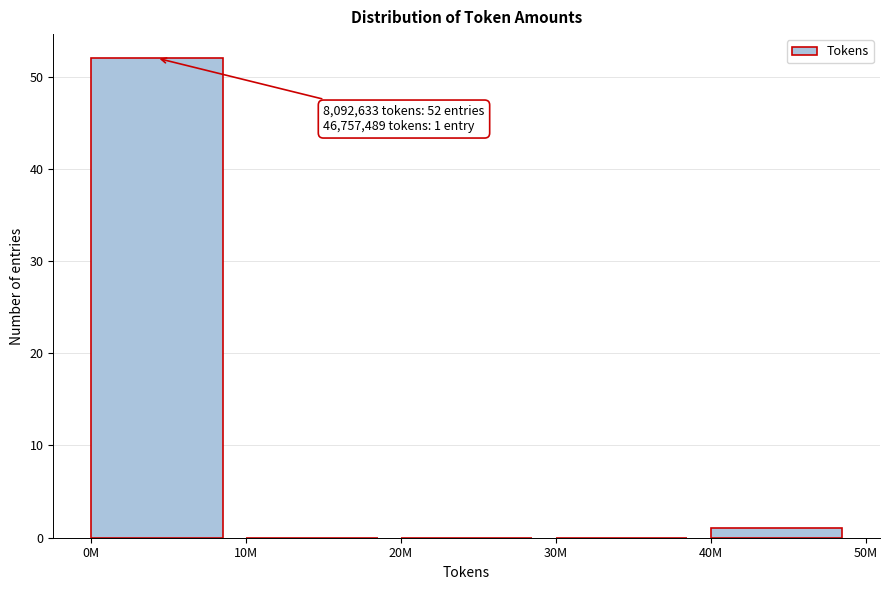

Reading left to right, transcribe all the data shown in this chart.

0M=52	10M=0	20M=0	30M=0	40M=1